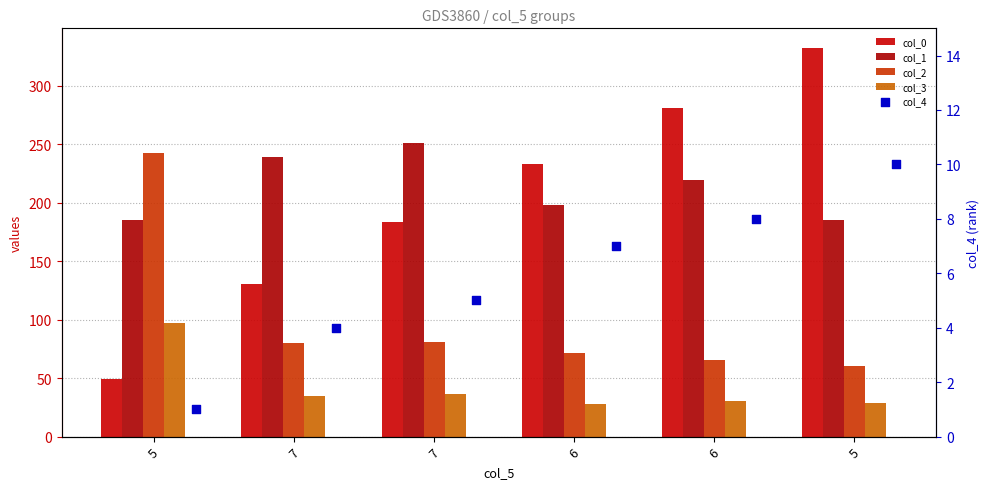

Which series contains the highest Y value?

col_0